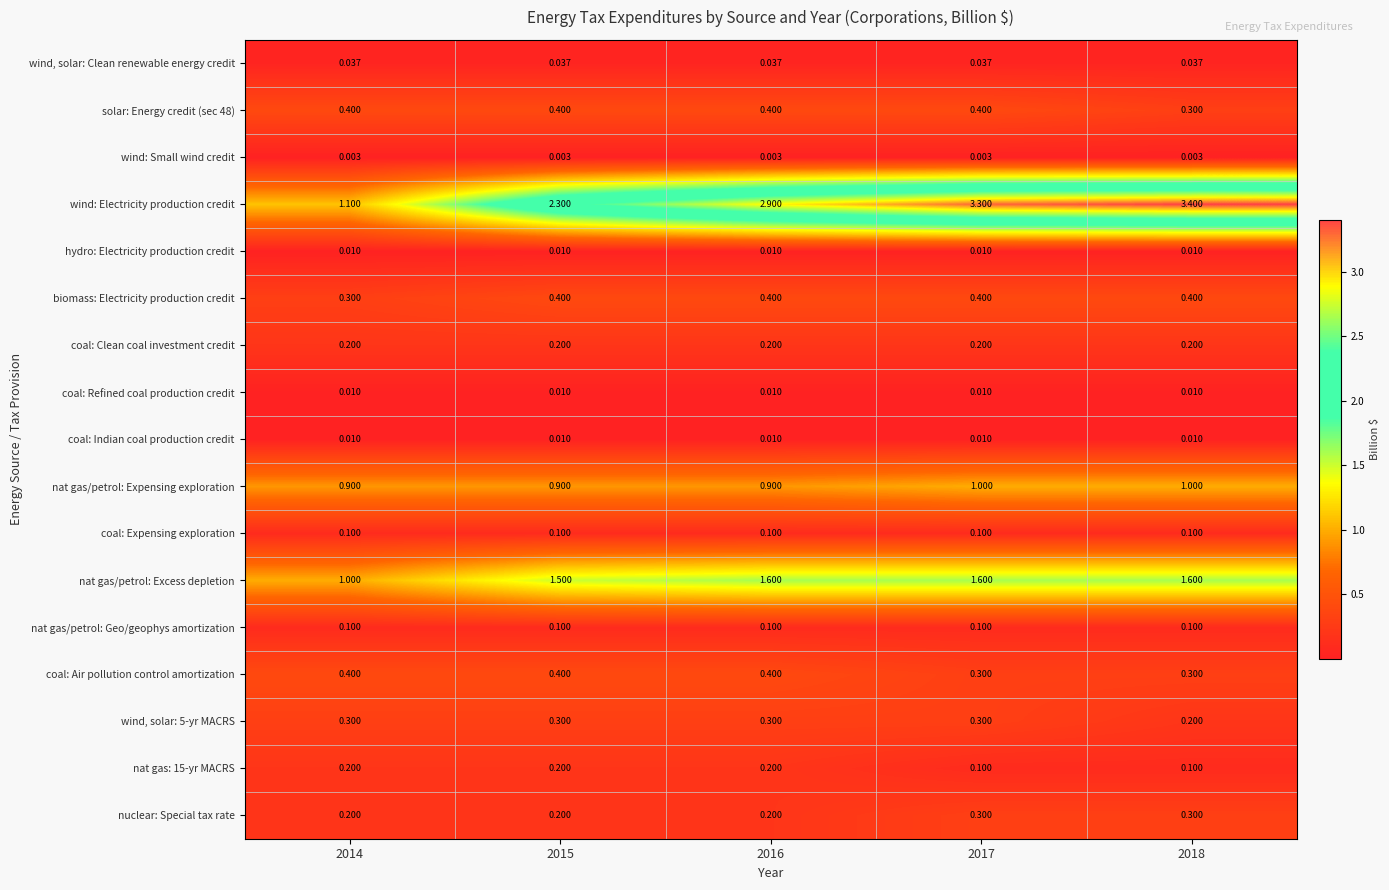

Which series has the largest total across all categories?

wind: Electricity production credit